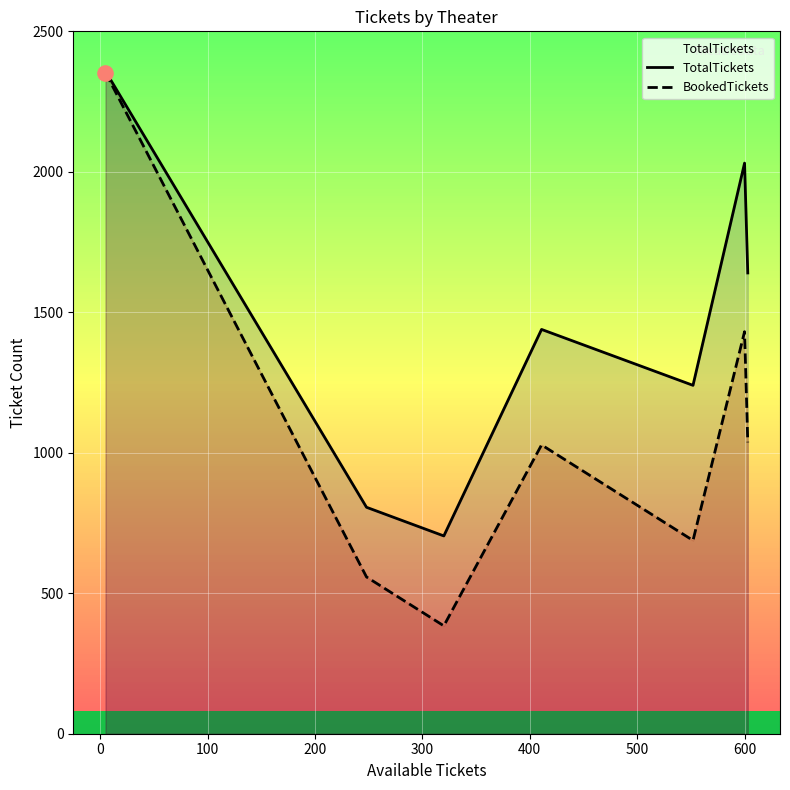

What are all the series names shown in the legend?

TotalTickets, BookedTickets